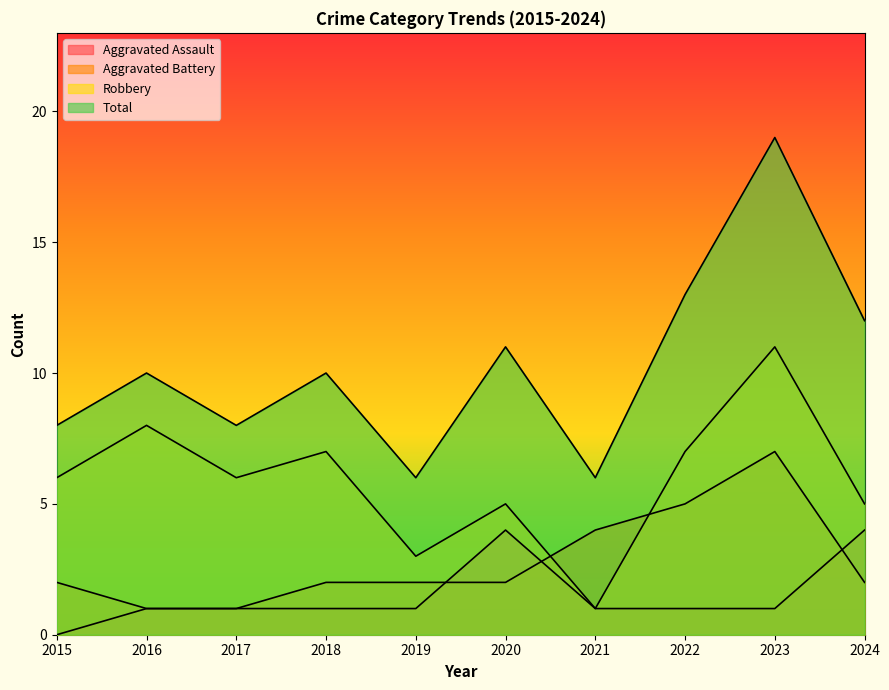

True or false: Aggravated Battery and Total intersect in this chart.

False